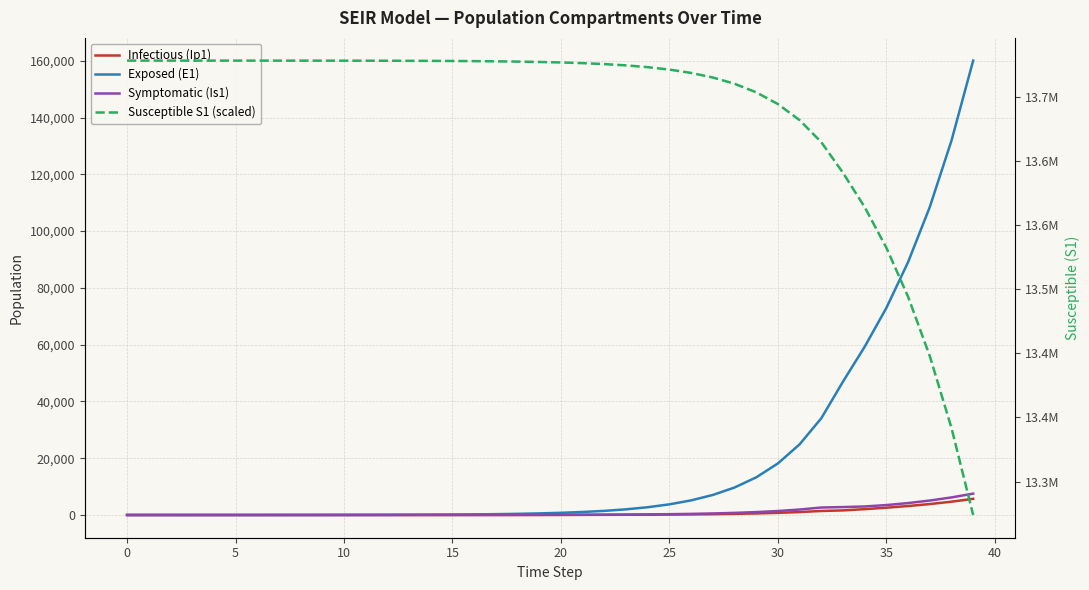

Does the chart display data point markers on the line(s)?

No